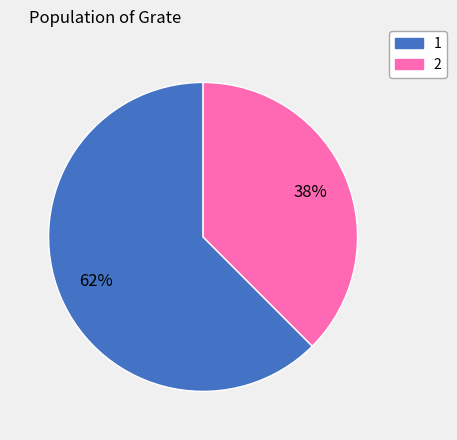

What percentage is the 2 slice, to the nearest percent?

38%